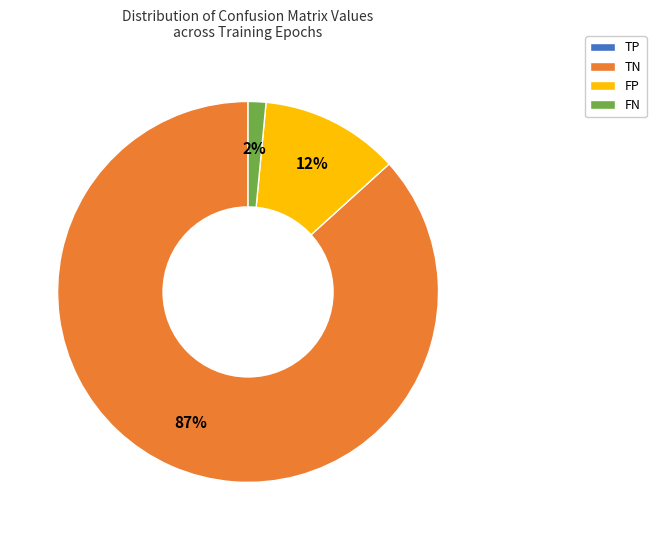

Is it true that FN is 2% of the pie?

True